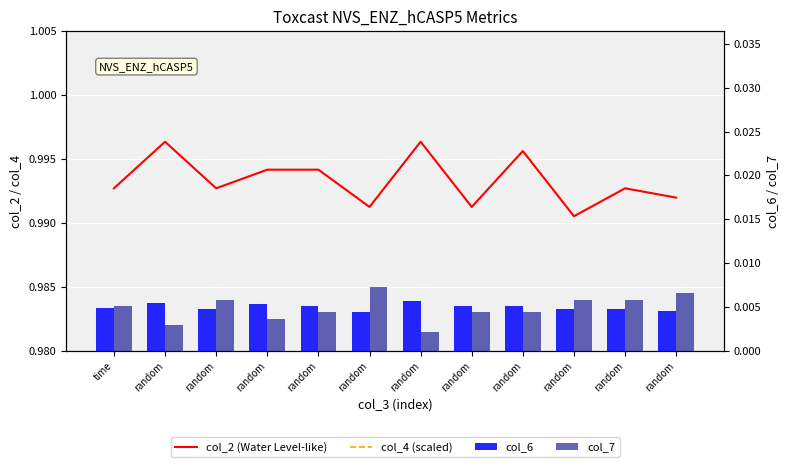

Does the chart contain any negative values?

No